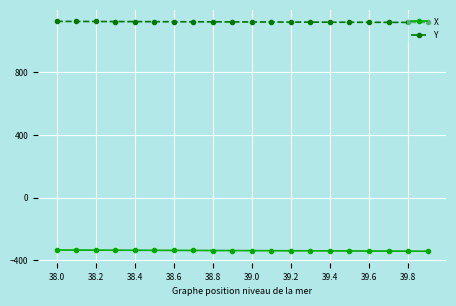

What is the greatest value displayed?

1124.4